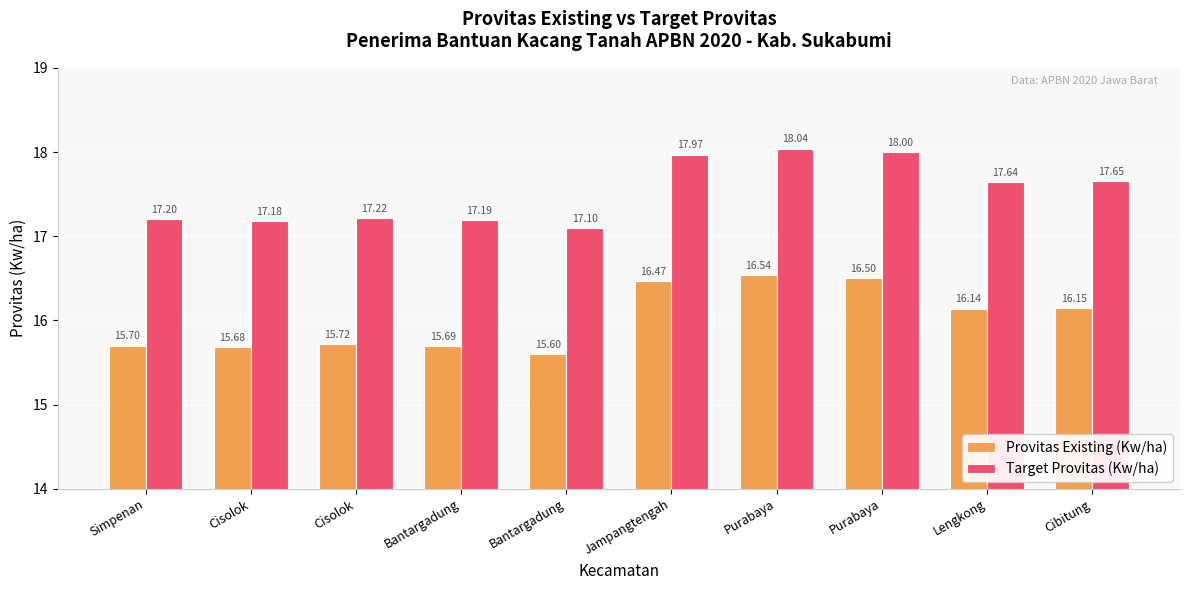

Reading left to right, extract all data points from this chart.

Provitas Existing (Kw/ha): Simpenan=15.7	Cisolok=15.7	Cisolok=15.7	Bantargadung=15.7	Bantargadung=15.6	Jampangtengah=16.5	Purabaya=16.5	Purabaya=16.5	Lengkong=16.1	Cibitung=16.1
Target Provitas (Kw/ha): Simpenan=17.2	Cisolok=17.2	Cisolok=17.2	Bantargadung=17.2	Bantargadung=17.1	Jampangtengah=18.0	Purabaya=18.0	Purabaya=18.0	Lengkong=17.6	Cibitung=17.6